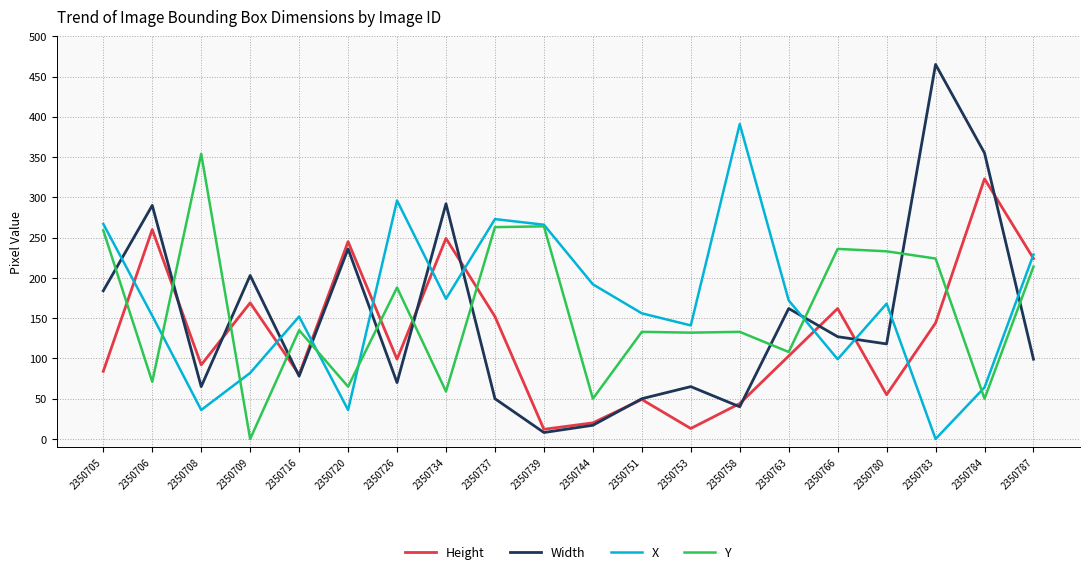

Where is the first local maximum for Y?

2350708